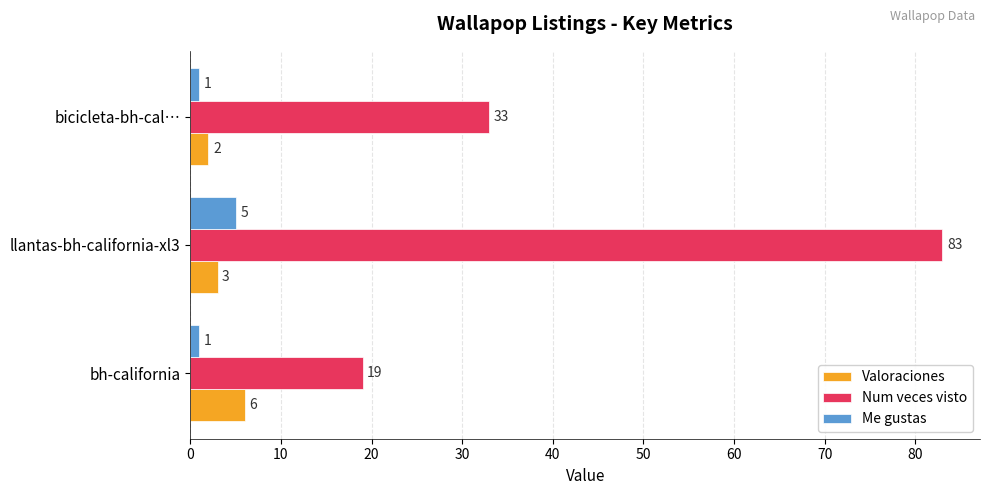

Is the value of Num veces visto at bh-california greater than the value of Valoraciones at bh-california?

Yes